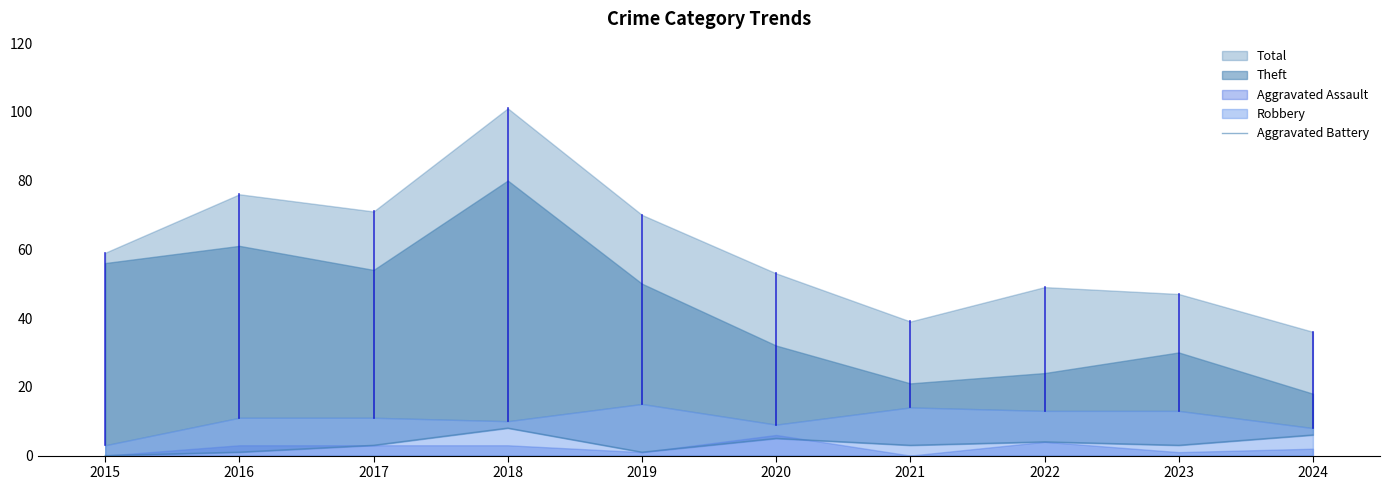

Reading right to left, extract all data points from this chart.

2024=6	2023=3	2022=4	2021=3	2020=5	2019=1	2018=8	2017=3	2016=1	2015=0